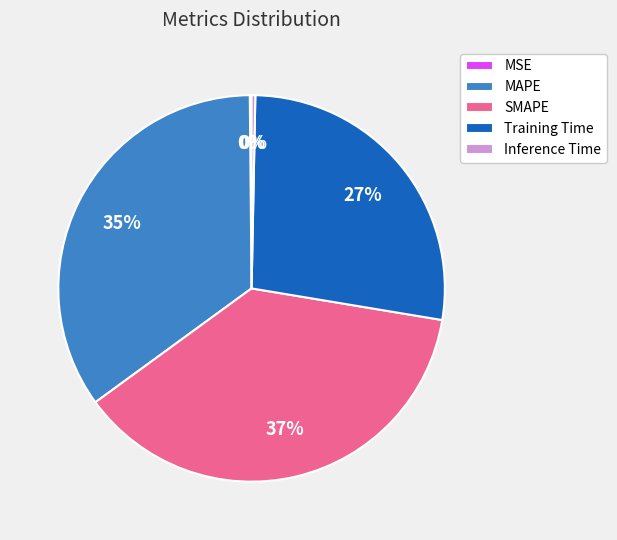

True or false: Training Time accounts for 18% of the total.

False